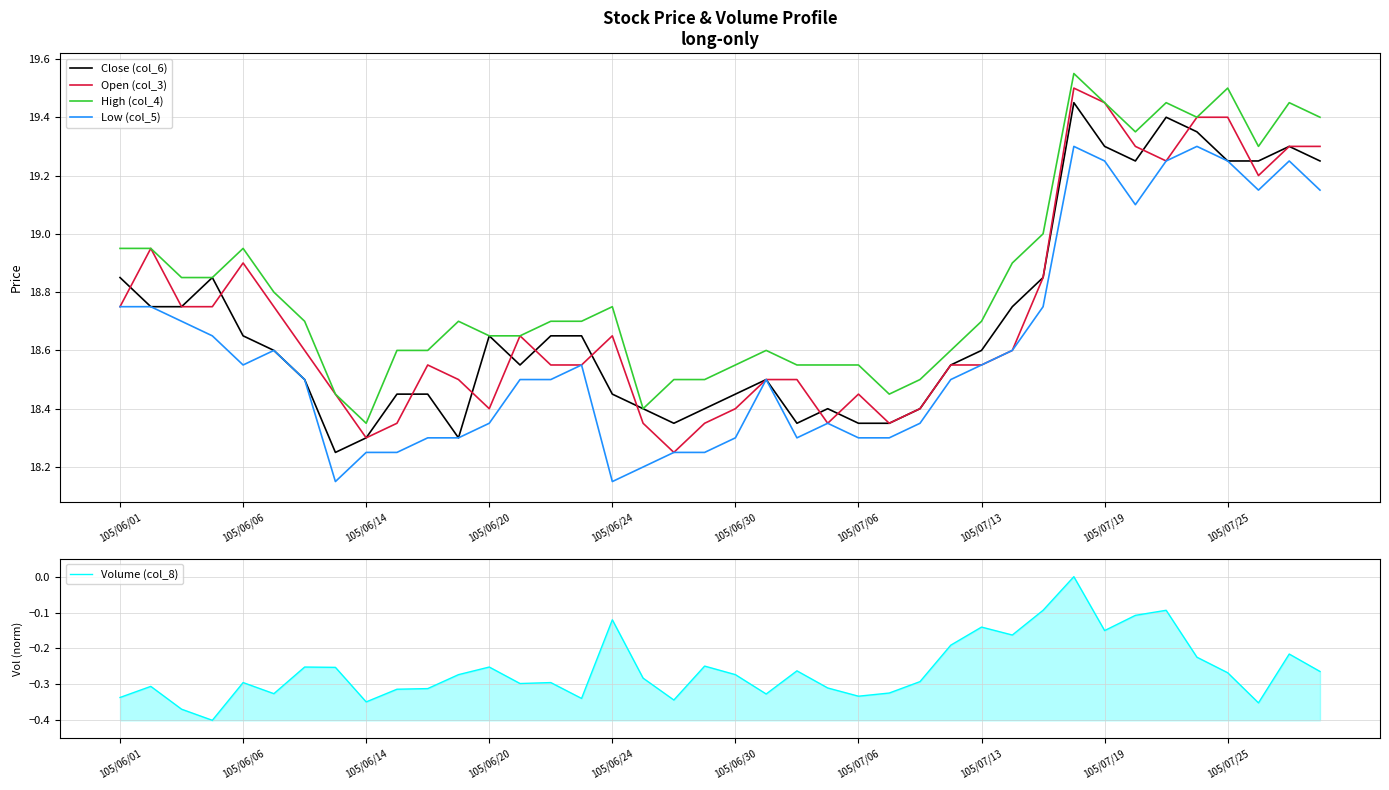

At which category does Low (col_5) reach its first local valley?

105/06/06